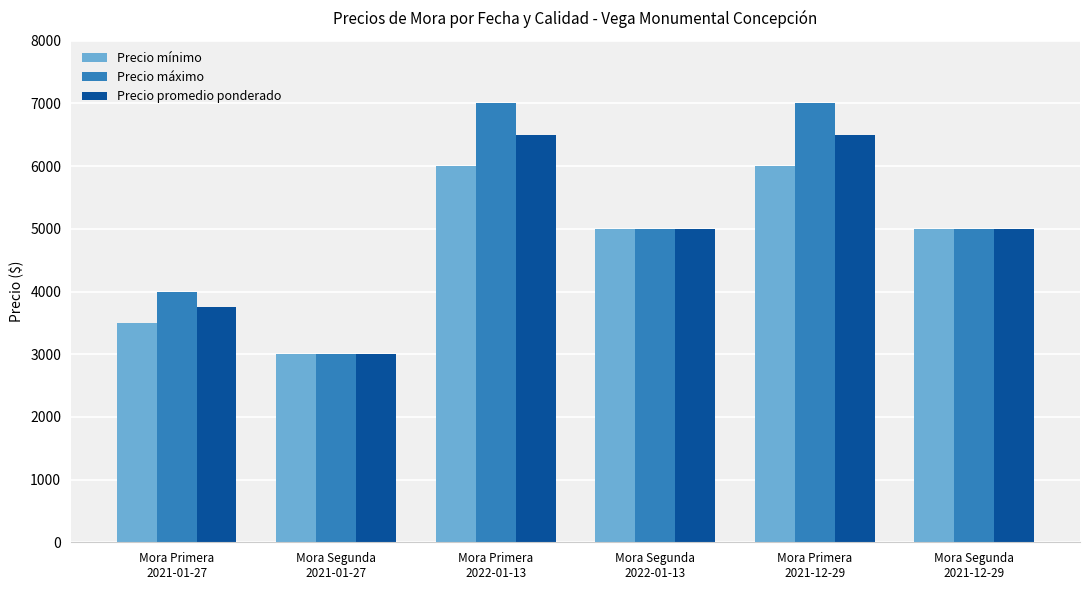

At how many categories does at least one series exceed 4851?

4